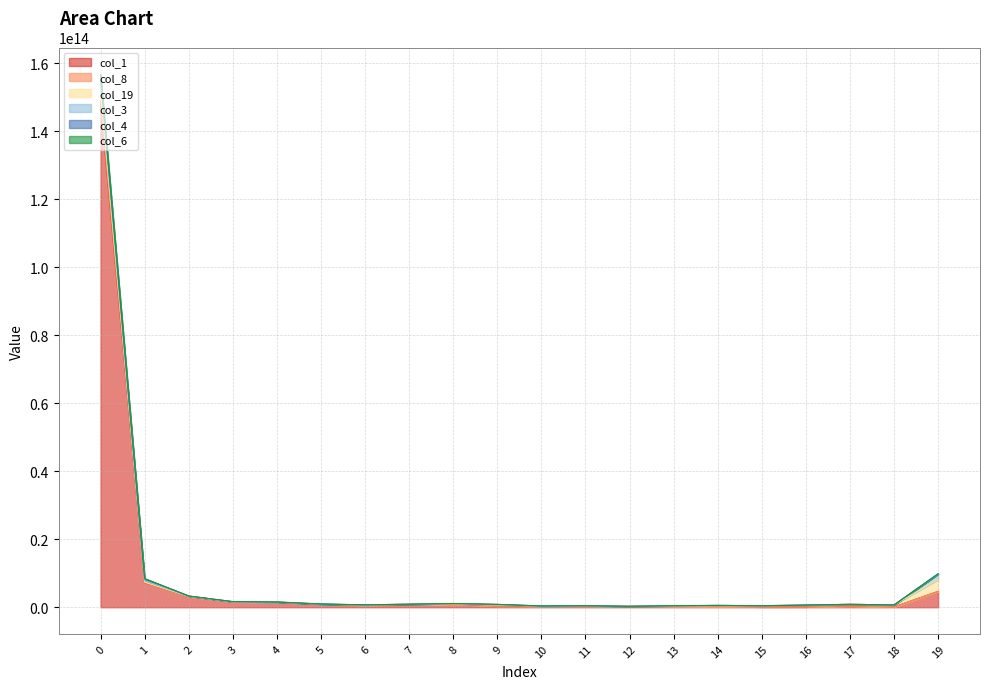

Does the chart display data point markers on the line(s)?

No